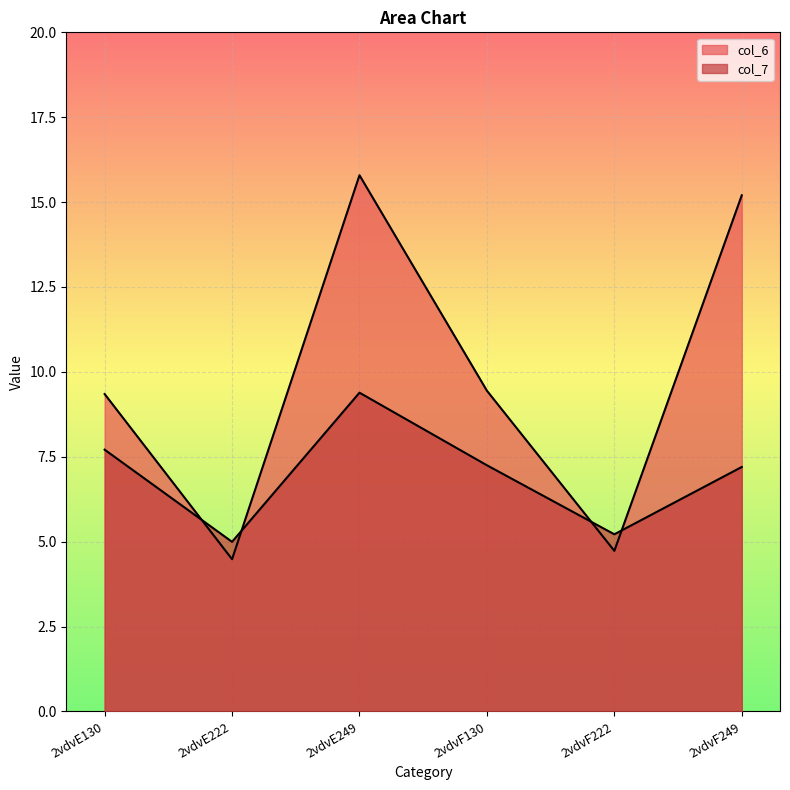

Rank the categories by col_6 value from lowest to highest.

2vdvE222, 2vdvF222, 2vdvE130, 2vdvF130, 2vdvF249, 2vdvE249